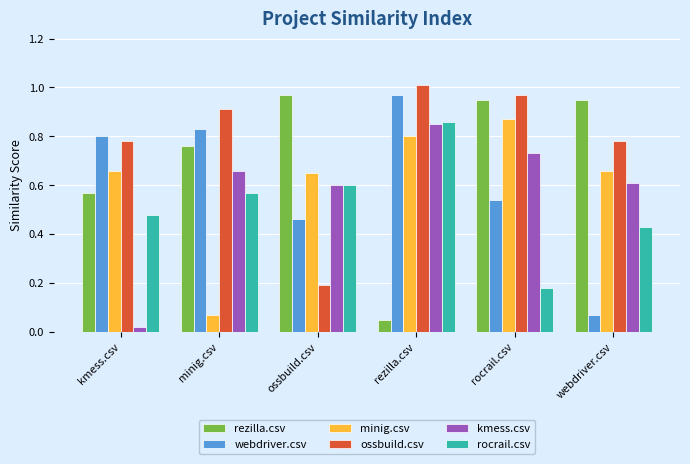

How many groups of bars are there?

6